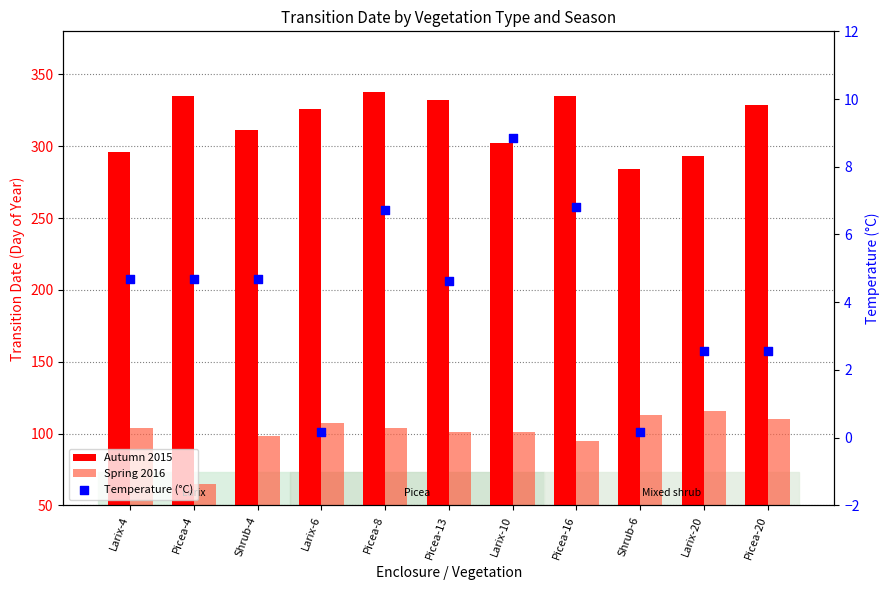

Which series contains the lowest Y value?

Temperature (°C)